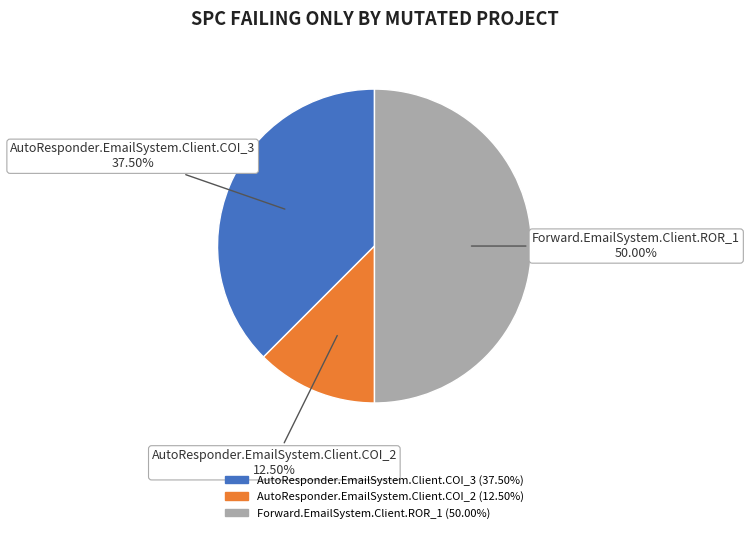

Which slice is the largest?

Forward.EmailSystem.Client.ROR_1